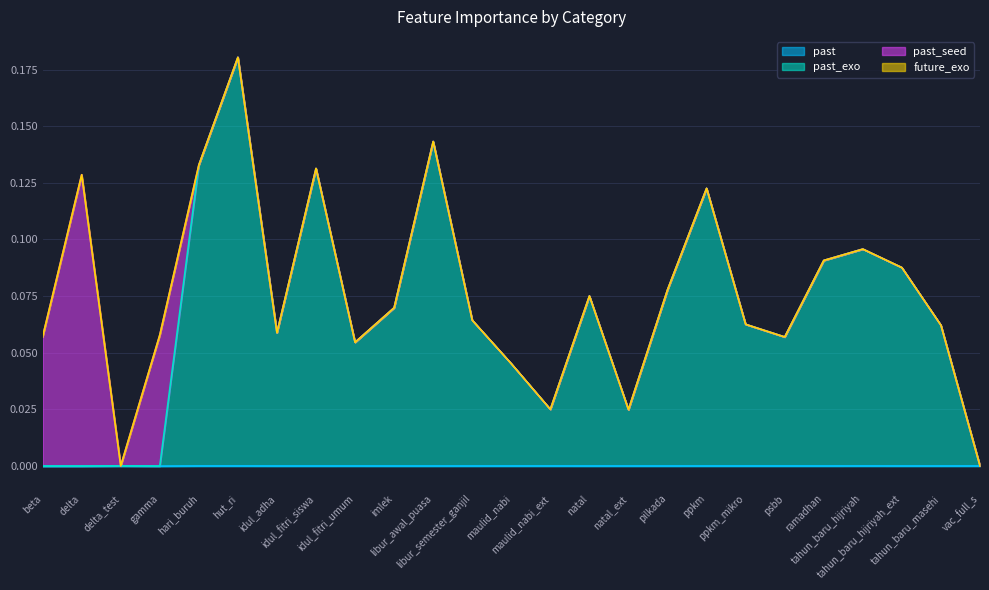

What is the difference between the second highest and minimum values in the past_exo series?

0.1